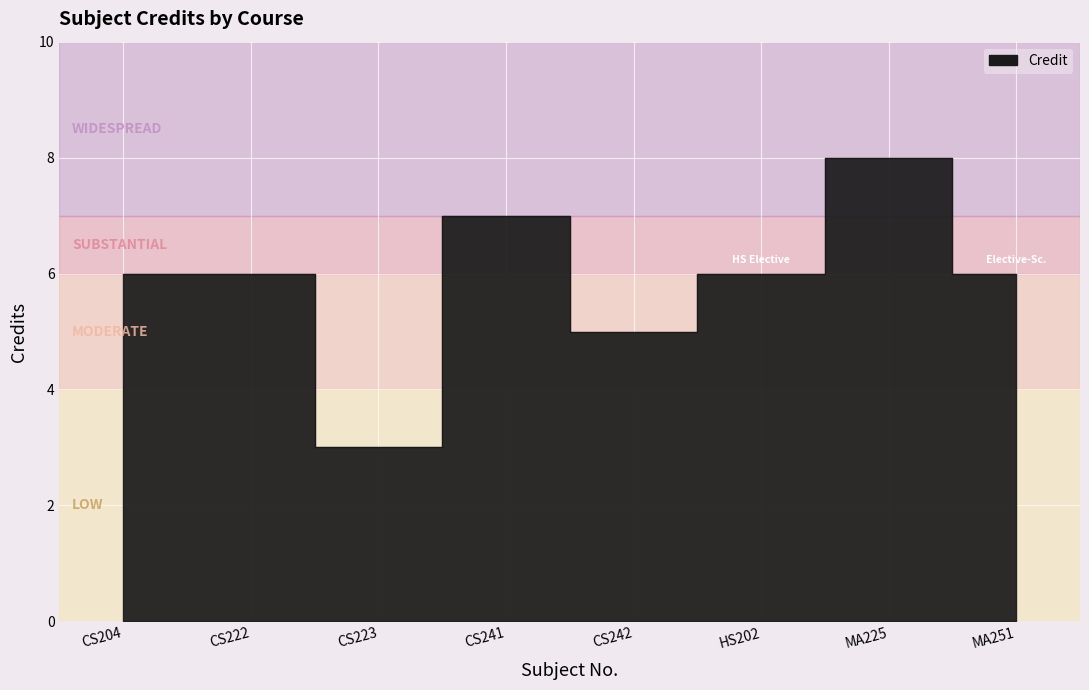

Approximately how many times larger is the value at CS241 compared to CS222?

1.2